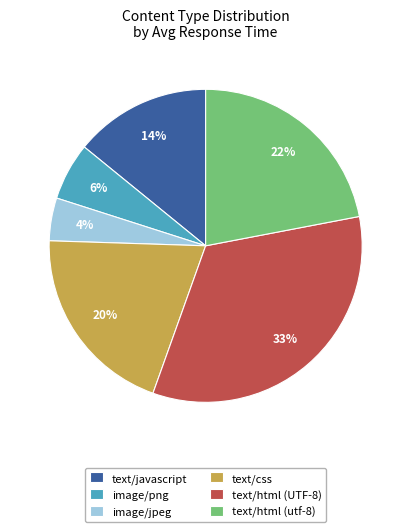

What is the largest slice in the pie chart?

text/html (UTF-8)